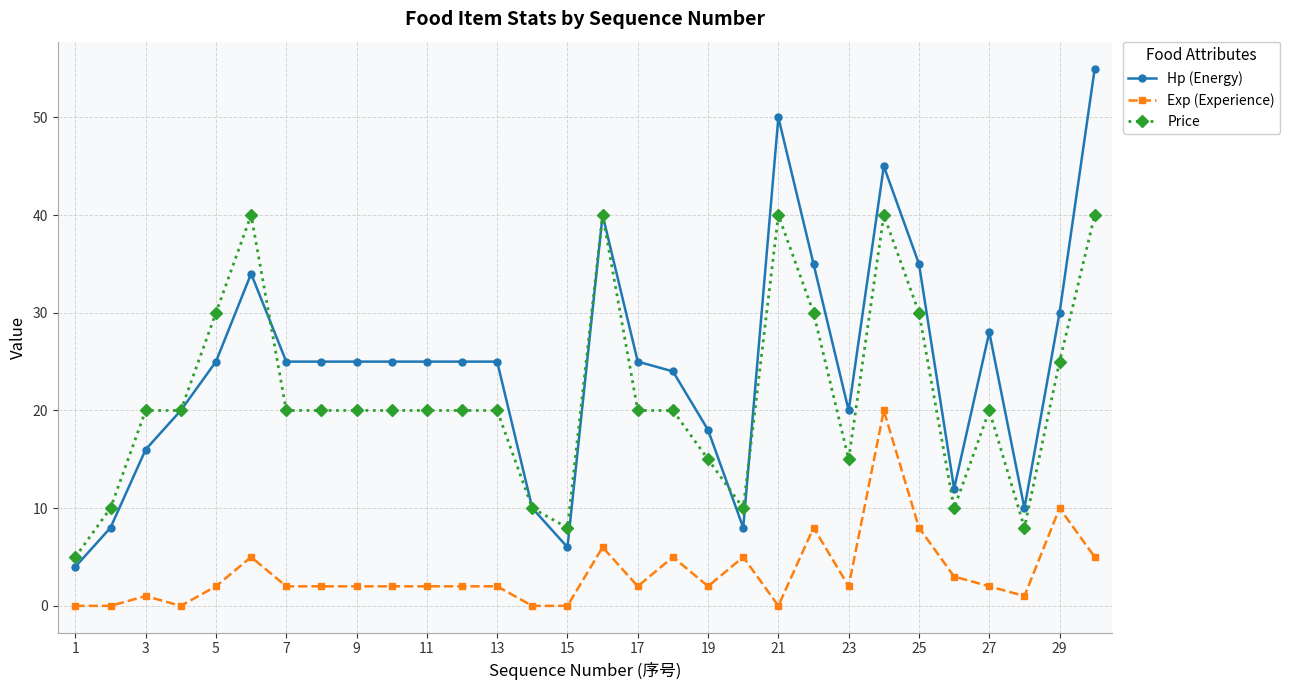

Which series has the largest total across all categories?

Hp (Energy)